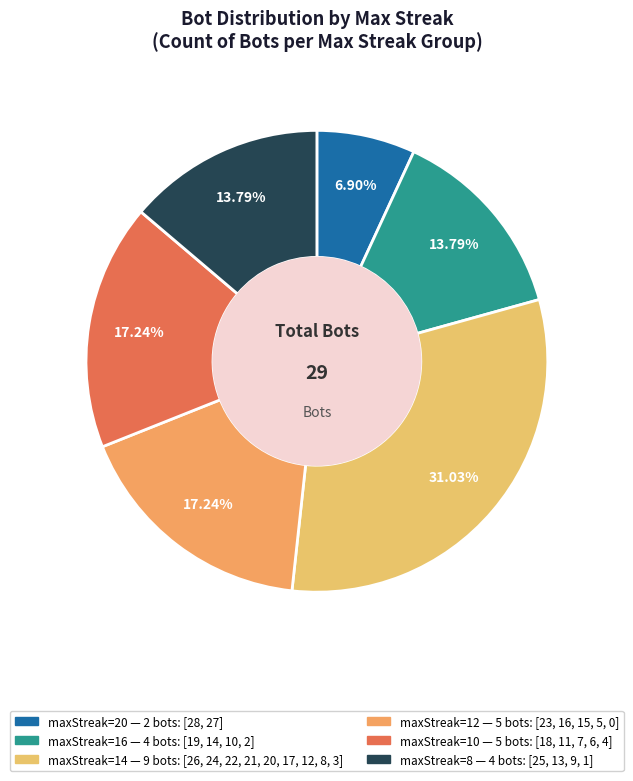

How many segments does this pie chart have?

6